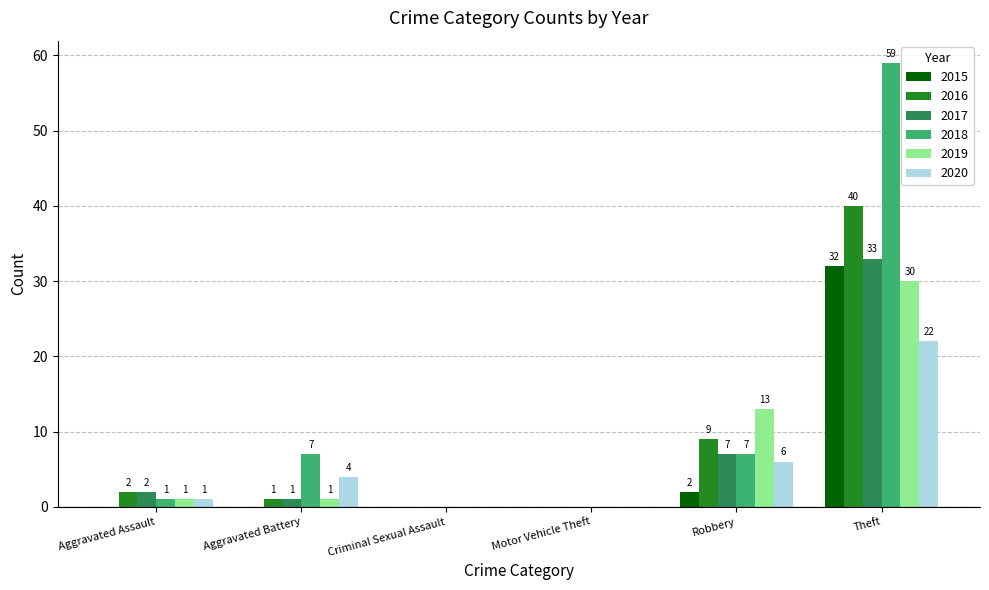

Reading left to right, what are all the values shown in this chart?

2015: Aggravated Assault=0	Aggravated Battery=0	Criminal Sexual Assault=0	Motor Vehicle Theft=0	Robbery=2	Theft=32
2016: Aggravated Assault=2	Aggravated Battery=1	Criminal Sexual Assault=0	Motor Vehicle Theft=0	Robbery=9	Theft=40
2017: Aggravated Assault=2	Aggravated Battery=1	Criminal Sexual Assault=0	Motor Vehicle Theft=0	Robbery=7	Theft=33
2018: Aggravated Assault=1	Aggravated Battery=7	Criminal Sexual Assault=0	Motor Vehicle Theft=0	Robbery=7	Theft=59
2019: Aggravated Assault=1	Aggravated Battery=1	Criminal Sexual Assault=0	Motor Vehicle Theft=0	Robbery=13	Theft=30
2020: Aggravated Assault=1	Aggravated Battery=4	Criminal Sexual Assault=0	Motor Vehicle Theft=0	Robbery=6	Theft=22